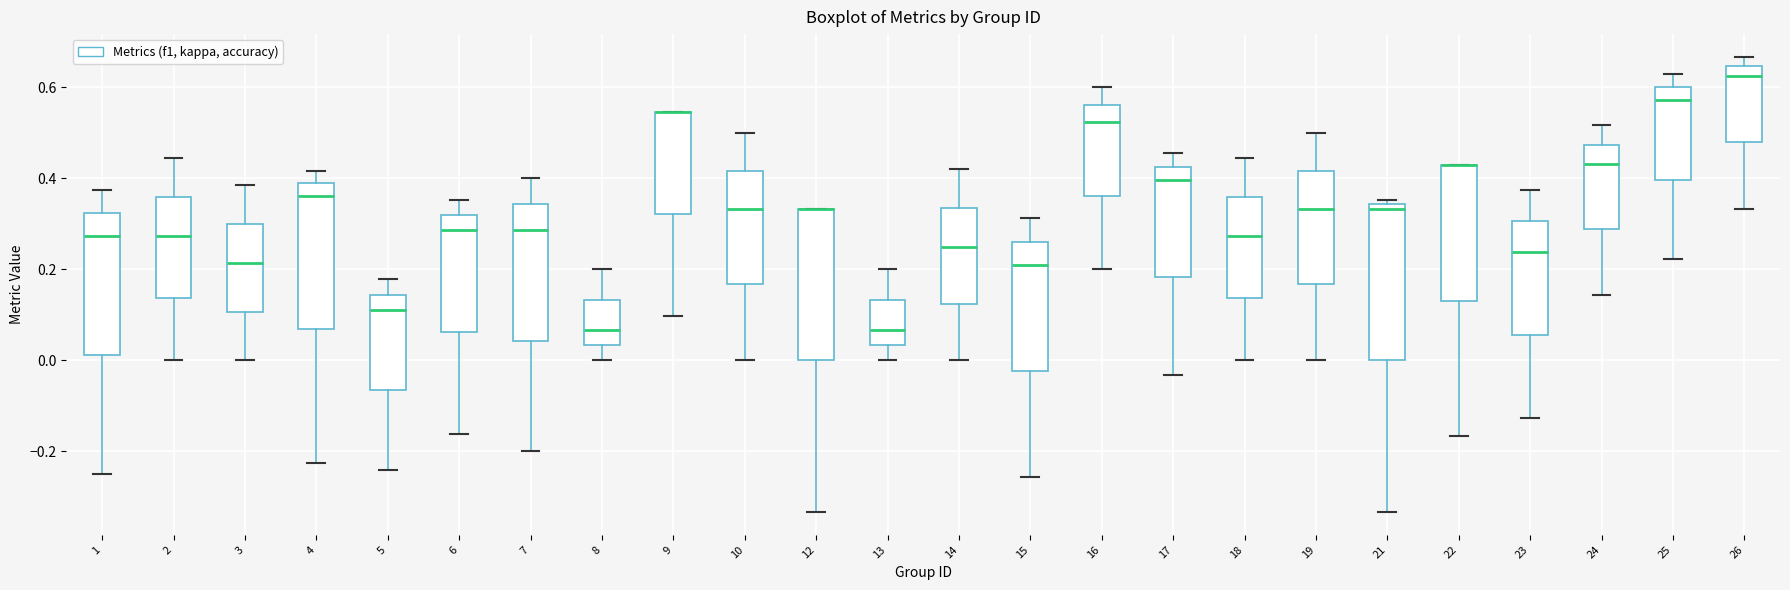

Reading left to right, transcribe this box plot: for each box, give where its median line is, the range the box spans, and where its two whiskers end, as read against the y-axis. The values are not printed on the chart, so give them approximately, as read against the axis.

1: median 0.28, box 0.02 to 0.32, whiskers -0.24 to 0.38
2: median 0.28, box 0.14 to 0.36, whiskers 0.00 to 0.44
3: median 0.22, box 0.10 to 0.30, whiskers 0.00 to 0.38
4: median 0.36, box 0.06 to 0.38, whiskers -0.22 to 0.42
5: median 0.12, box -0.06 to 0.14, whiskers -0.24 to 0.18
6: median 0.28, box 0.06 to 0.32, whiskers -0.16 to 0.36
7: median 0.28, box 0.04 to 0.34, whiskers -0.20 to 0.40
8: median 0.06, box 0.04 to 0.14, whiskers 0.00 to 0.20
9: median 0.54 (drawn on the box's upper edge), box 0.32 to 0.54, whiskers 0.10 to 0.54
10: median 0.34, box 0.16 to 0.42, whiskers 0.00 to 0.50
12: median 0.34 (drawn on the box's upper edge), box 0.00 to 0.34, whiskers -0.34 to 0.34
13: median 0.06, box 0.04 to 0.14, whiskers 0.00 to 0.20
14: median 0.24, box 0.12 to 0.34, whiskers 0.00 to 0.42
15: median 0.20, box -0.02 to 0.26, whiskers -0.26 to 0.32
16: median 0.52, box 0.36 to 0.56, whiskers 0.20 to 0.60
17: median 0.40, box 0.18 to 0.42, whiskers -0.04 to 0.46
18: median 0.28, box 0.14 to 0.36, whiskers 0.00 to 0.44
19: median 0.34, box 0.16 to 0.42, whiskers 0.00 to 0.50
21: median 0.34 (just below the box's upper edge), box 0.00 to 0.34, whiskers -0.34 to 0.36
22: median 0.42 (drawn on the box's upper edge), box 0.14 to 0.42, whiskers -0.16 to 0.42
23: median 0.24, box 0.06 to 0.30, whiskers -0.12 to 0.38
24: median 0.44, box 0.28 to 0.48, whiskers 0.14 to 0.52
25: median 0.58, box 0.40 to 0.60, whiskers 0.22 to 0.62
26: median 0.62, box 0.48 to 0.64, whiskers 0.34 to 0.66